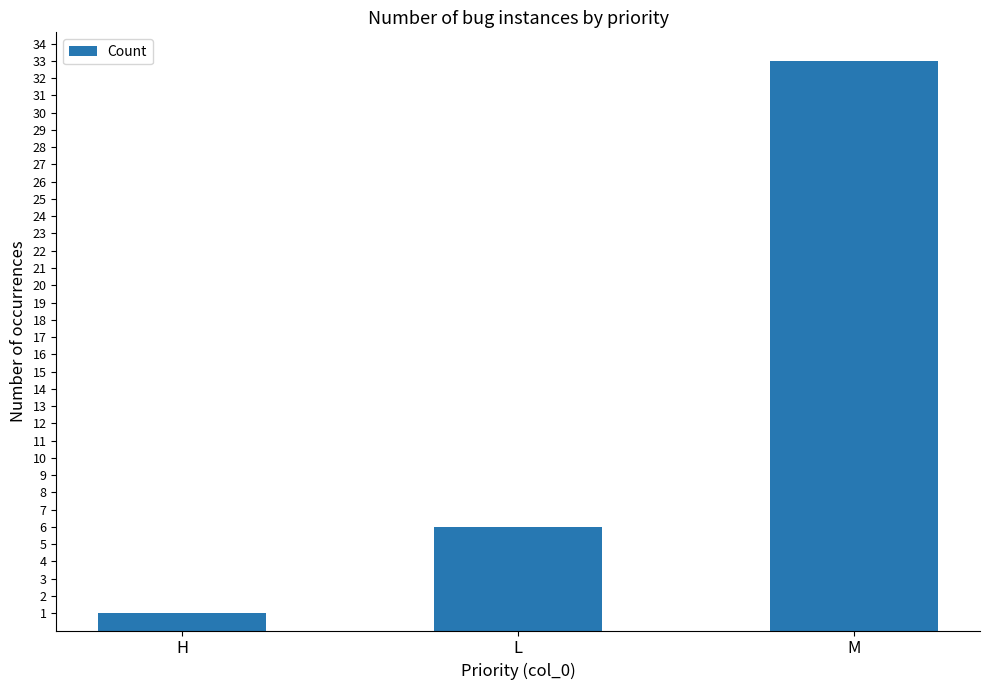

How many data points does each series have?

3